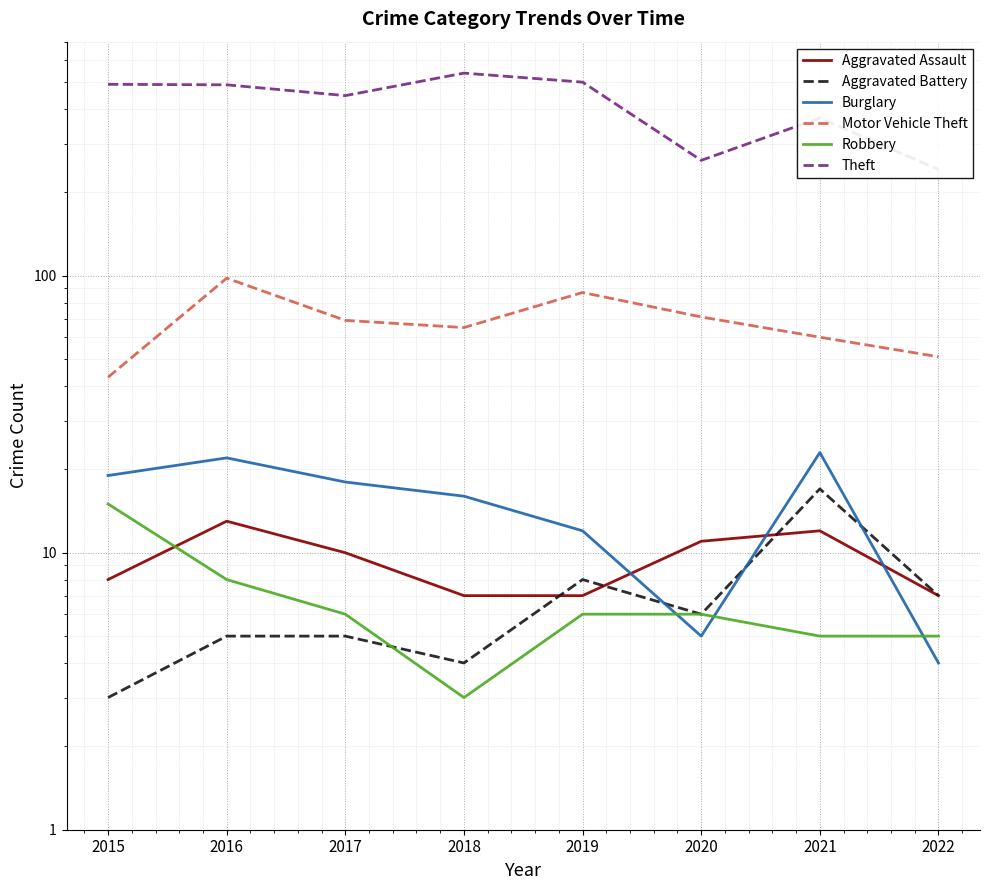

At which category does Aggravated Battery reach its first local peak?

2019